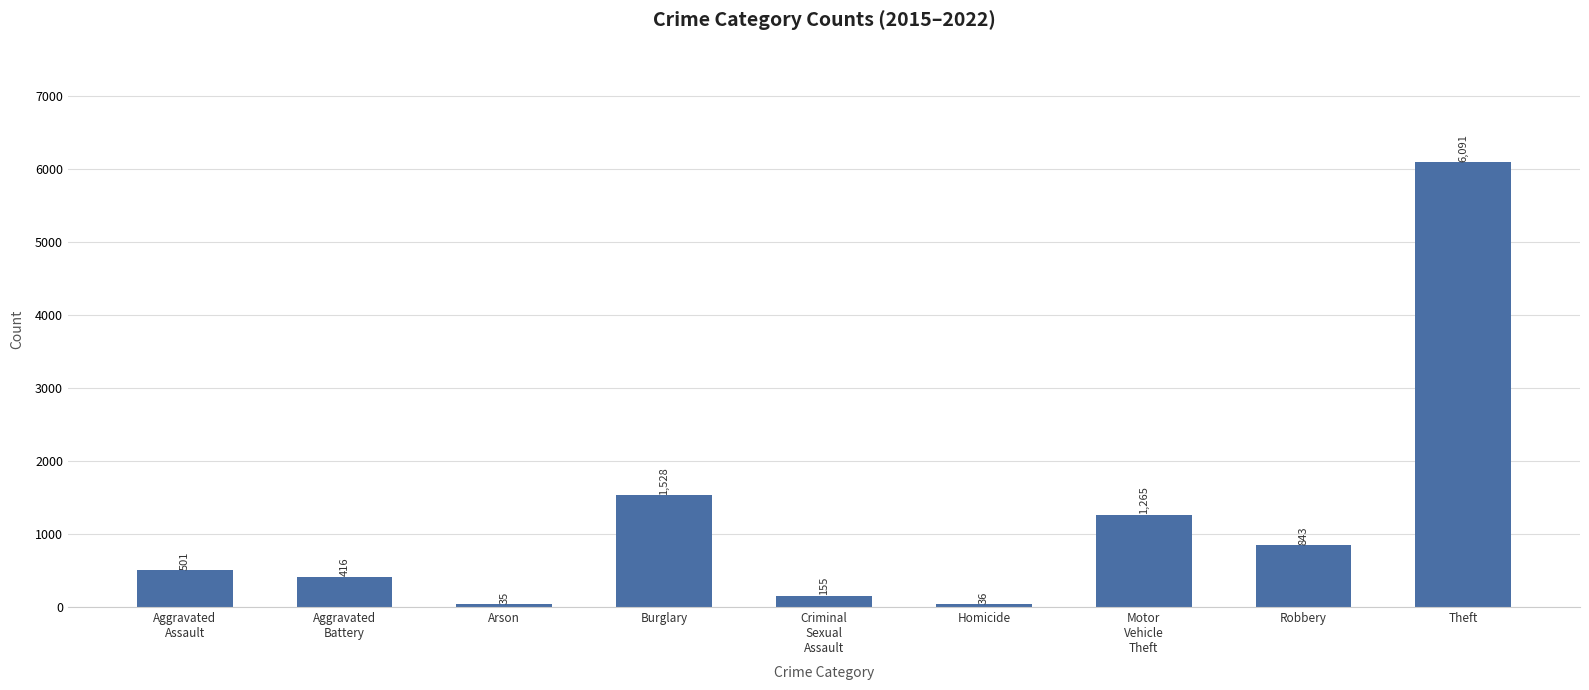

What is the value of the 1st bar from the left?

501